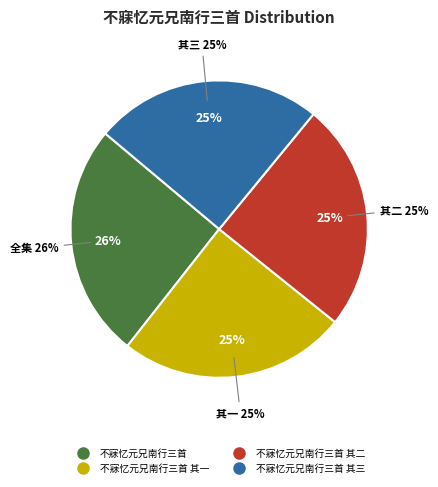

Rank the categories by value from highest to lowest.

不寐忆元兄南行三首, 不寐忆元兄南行三首 其三, 不寐忆元兄南行三首 其二, 不寐忆元兄南行三首 其一